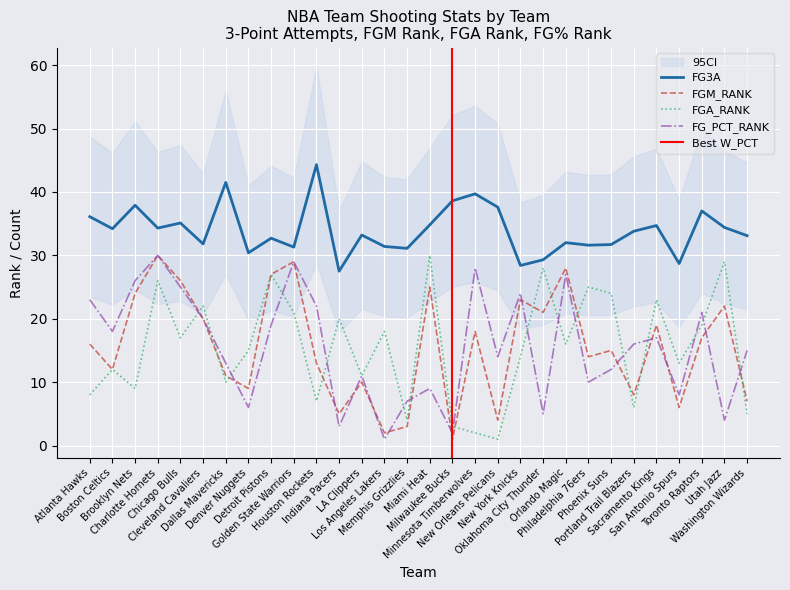

Which category has the highest value in the FGM_RANK series?

Charlotte Hornets